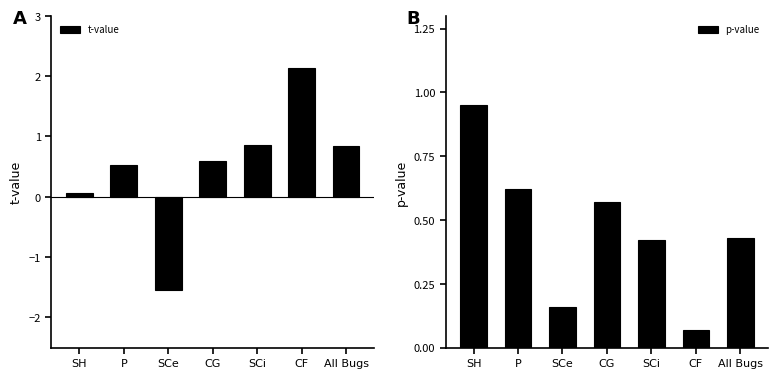

Which category has the highest value across all series?

CF